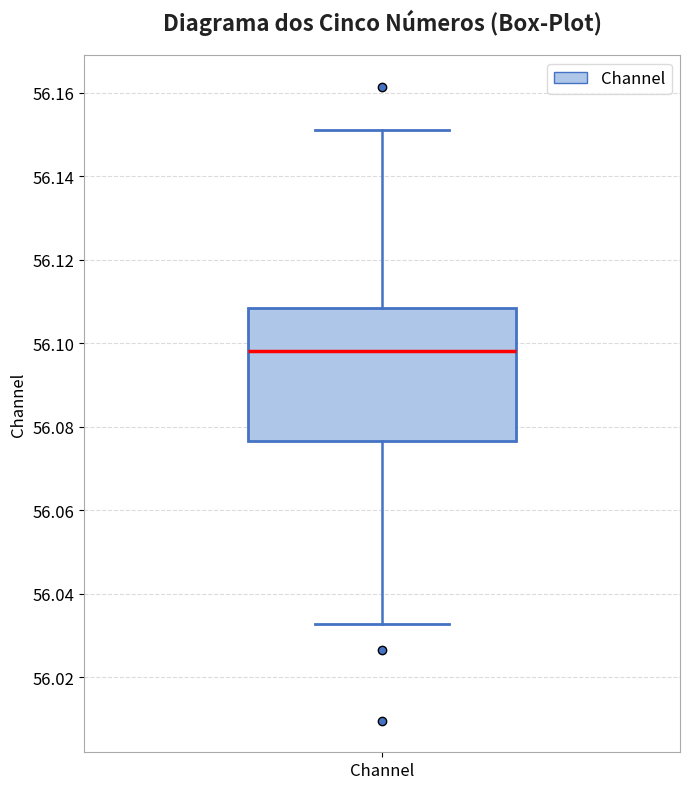

Where is the upper edge of the box for Channel on the y-axis? The values are not printed on the chart, so give them approximately, as read against the axis.

56.108